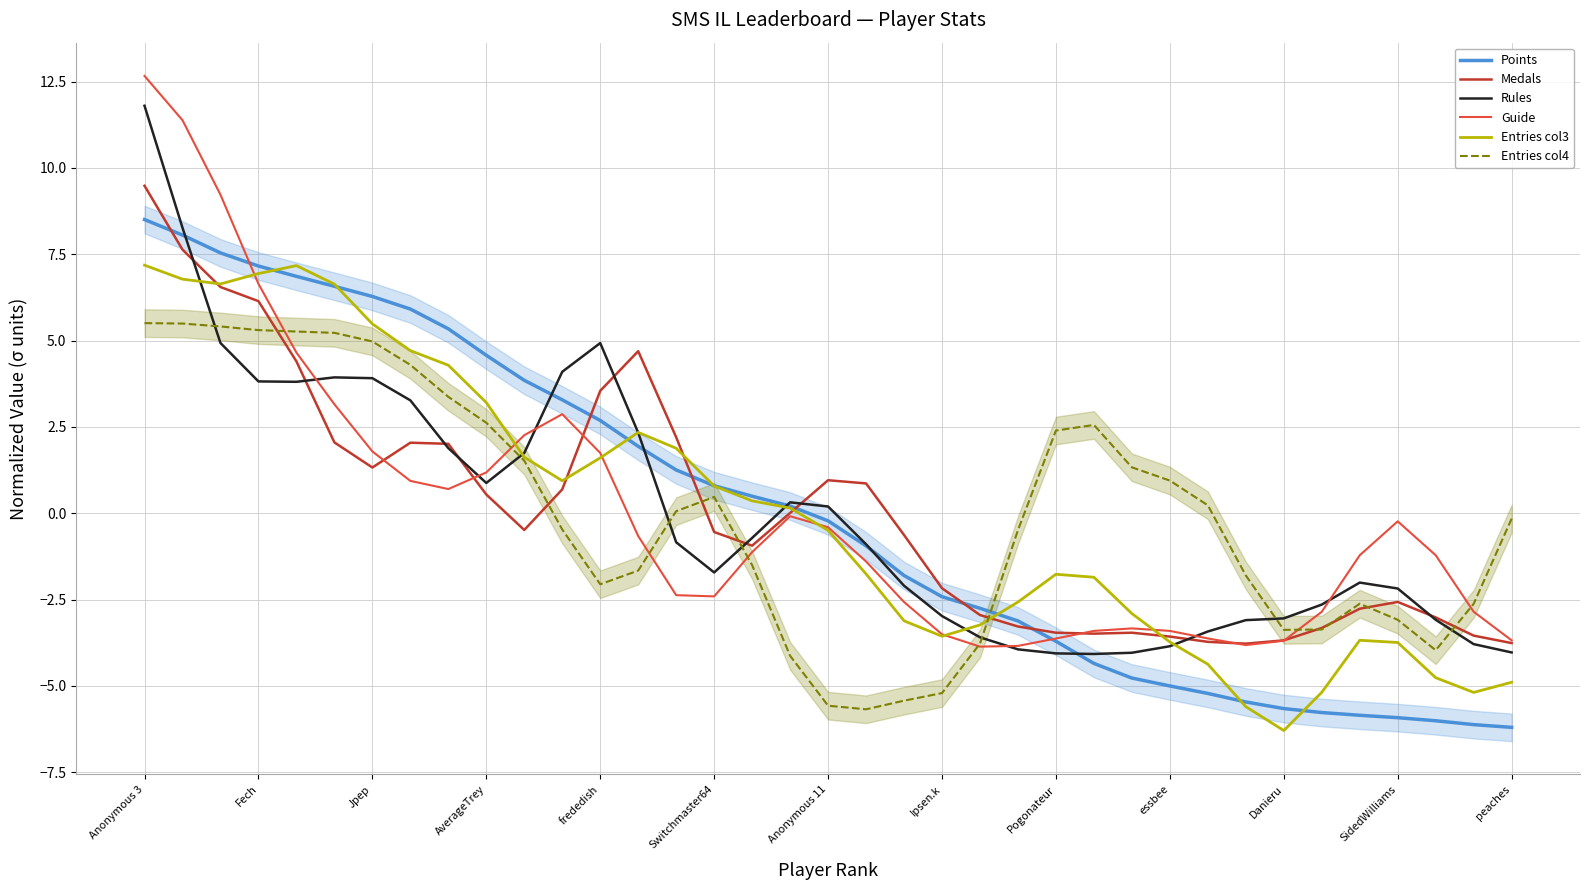

What is the difference between the maximum and second lowest values in the Points series?

14.6